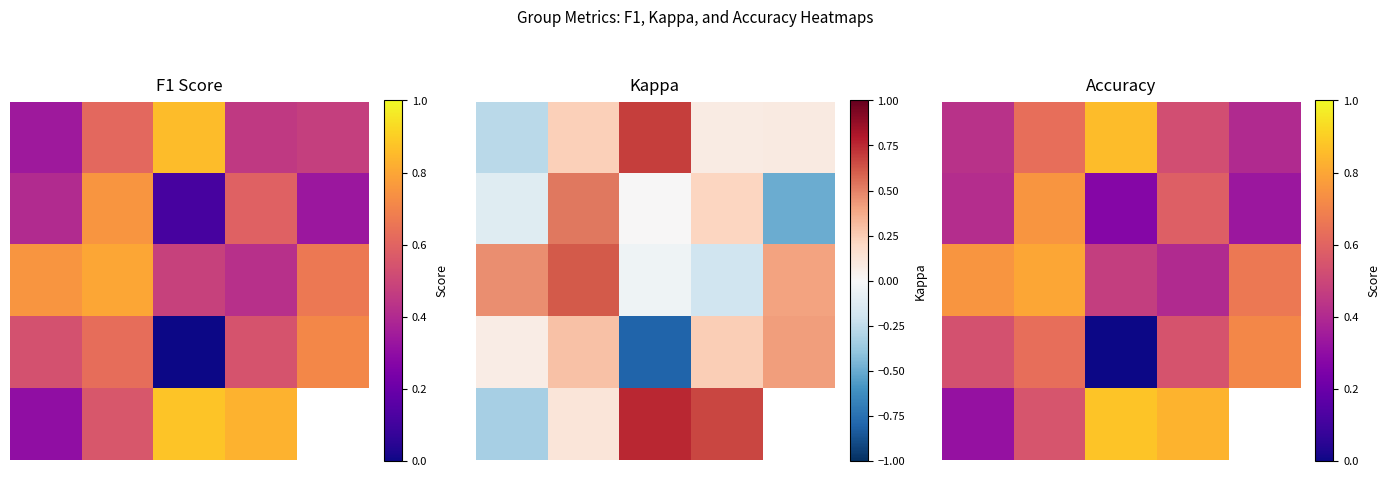

How many values in 3 are above zero?

4